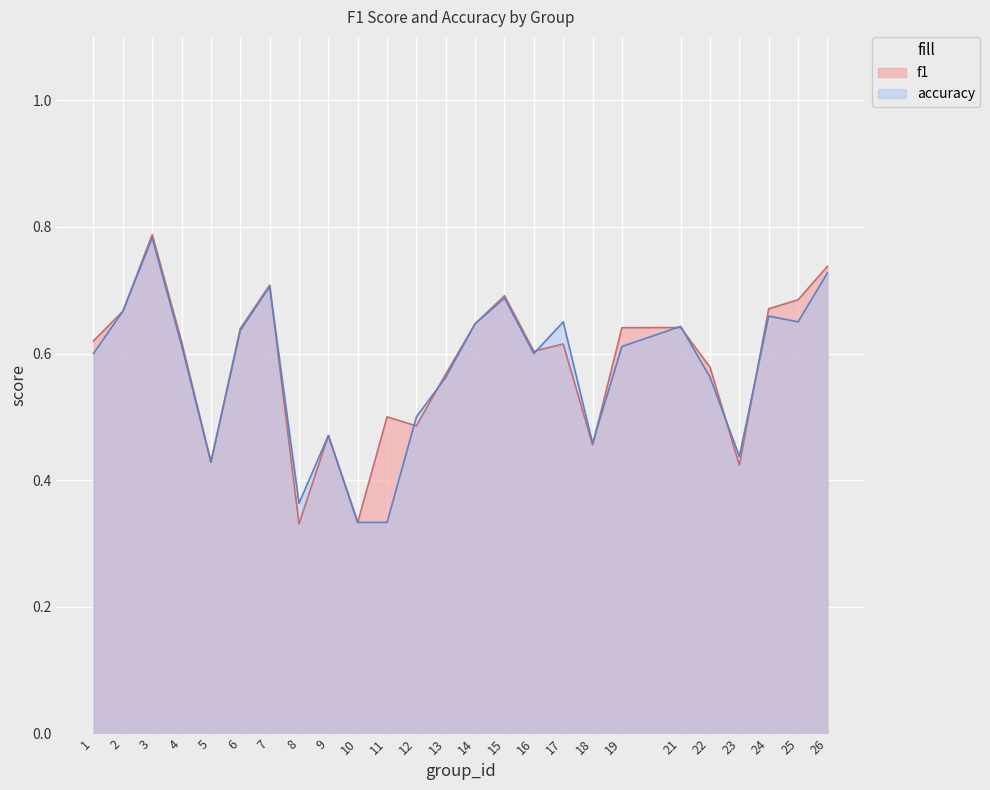

Where is accuracy nearest to the value 0?

10